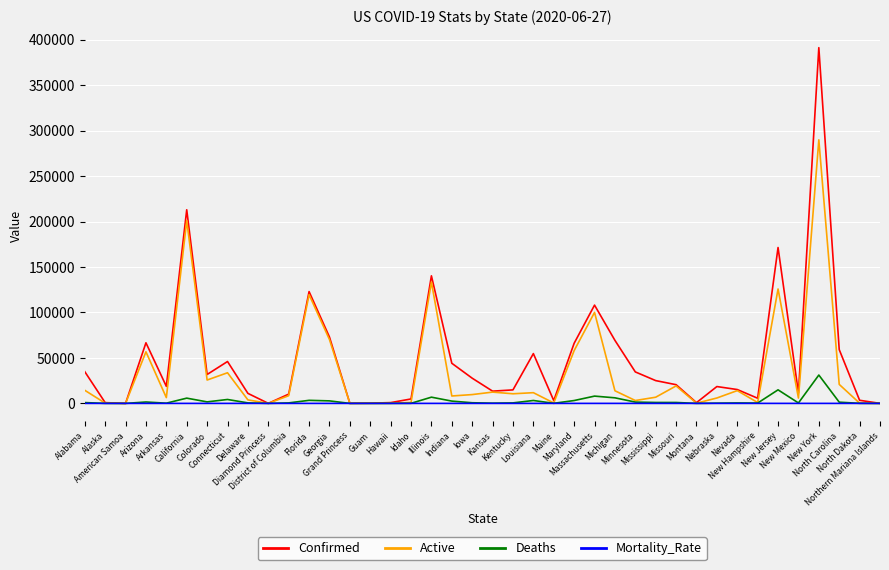

What is the sum of the Deaths values at Massachusetts and New Hampshire?

8377.0